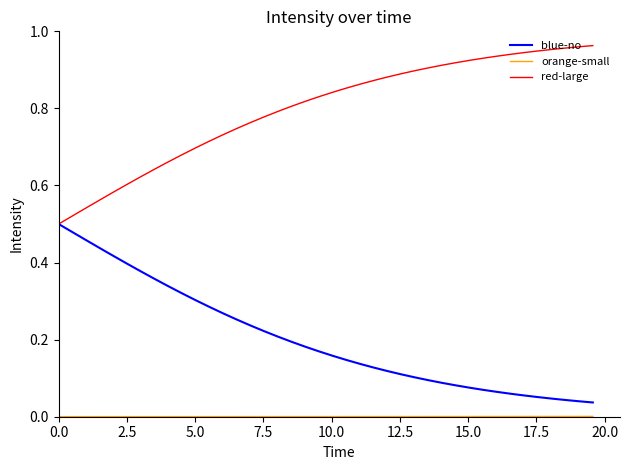

Which series has the largest total across all categories?

red-large